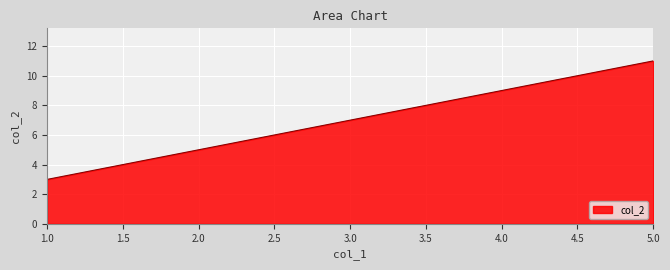

What is the change in value from 1.0 to 4.0?

+6